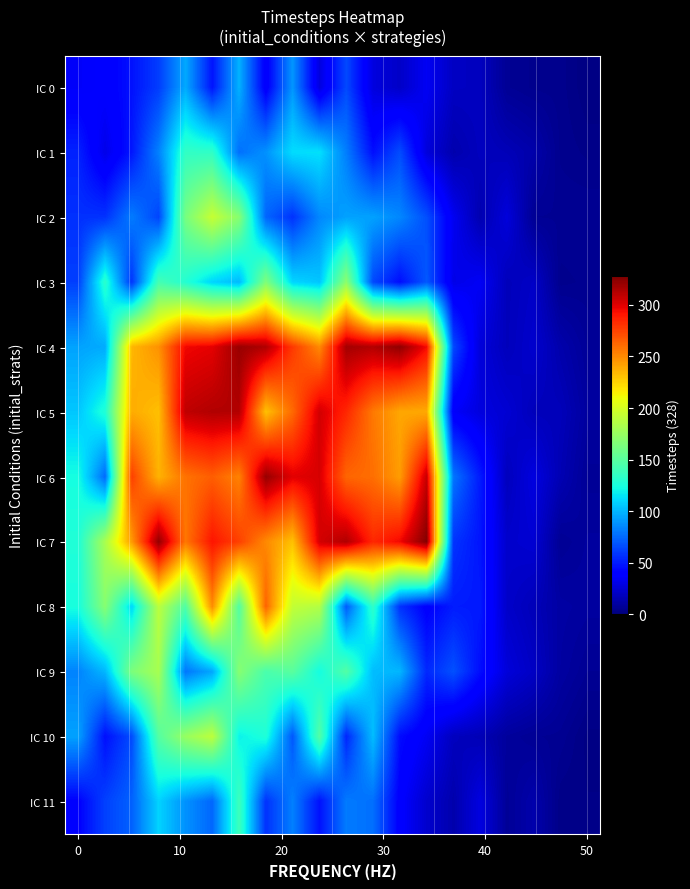

Reading left to right, extract all data points from this chart.

row_0: 35.5	38.2	46.8	61.0	96.0	47.5	98.5	36.9	89.6	27.3	64.9	27.5	21.1	33.7	19.5	18.8	6.6	4.8	4.5	1.3
row_1: 52.0	30.4	48.6	83.0	134.7	133.8	77.4	88.0	112.3	113.5	81.9	45.6	65.9	26.7	13.7	18.4	16.5	12.8	4.8	3.5
row_2: 56.7	57.4	81.2	63.2	162.4	193.5	168.8	74.0	57.3	84.9	93.4	93.3	84.8	66.7	32.9	14.4	26.6	6.4	6.2	6.4
row_3: 61.5	131.7	58.2	142.2	129.2	109.9	101.0	165.5	110.1	104.9	170.7	64.6	45.2	69.7	30.4	34.2	17.3	20.8	4.6	5.5
row_4: 93.7	96.3	234.6	247.5	295.4	298.6	320.0	313.5	278.2	250.4	316.9	312.8	322.6	294.2	64.7	26.4	17.6	22.8	13.2	7.6
row_5: 105.3	127.5	238.4	231.6	309.4	313.3	313.0	231.1	261.6	304.0	284.7	256.1	240.2	239.3	35.9	27.5	24.2	17.4	17.1	9.7
row_6: 123.7	75.2	276.0	235.9	258.3	265.6	253.1	320.5	299.5	302.5	262.9	259.7	243.7	307.1	79.2	49.5	18.1	28.0	15.2	7.2
row_7: 127.4	181.7	244.8	321.8	257.0	290.9	275.8	250.5	231.1	303.3	313.6	284.4	295.4	326.1	57.9	47.6	22.4	24.3	6.6	9.2
row_8: 124.5	168.3	110.3	189.1	146.9	249.2	147.2	263.5	192.0	185.9	70.8	133.5	57.0	39.7	50.1	49.3	21.6	16.8	10.8	9.5
row_9: 83.6	100.1	164.3	181.2	79.5	95.0	168.3	144.2	150.5	123.2	147.7	102.0	100.0	54.0	67.3	45.1	26.2	20.0	10.1	6.4
row_10: 93.3	45.8	66.0	148.5	174.7	189.6	119.2	127.2	69.4	147.9	53.4	102.2	44.8	33.8	18.5	16.1	8.7	6.6	6.0	2.1
row_11: 40.4	62.2	72.9	109.2	88.3	74.3	139.1	57.3	82.7	46.1	80.9	77.2	38.7	22.8	13.4	28.3	7.2	13.2	2.9	2.6